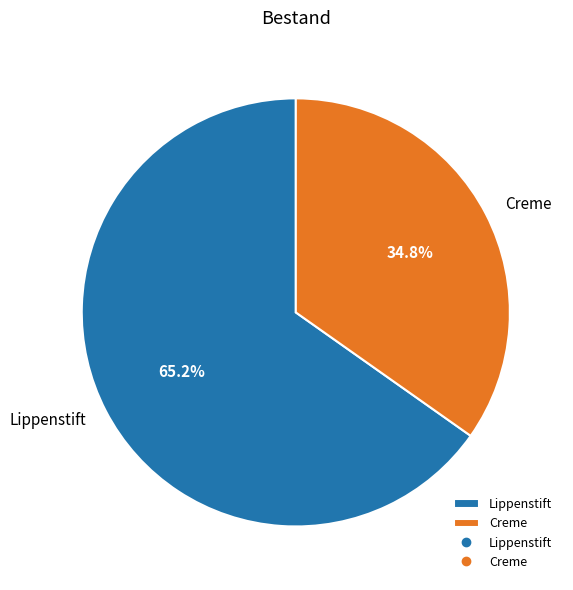

To the nearest percent, what portion does Creme represent?

35%